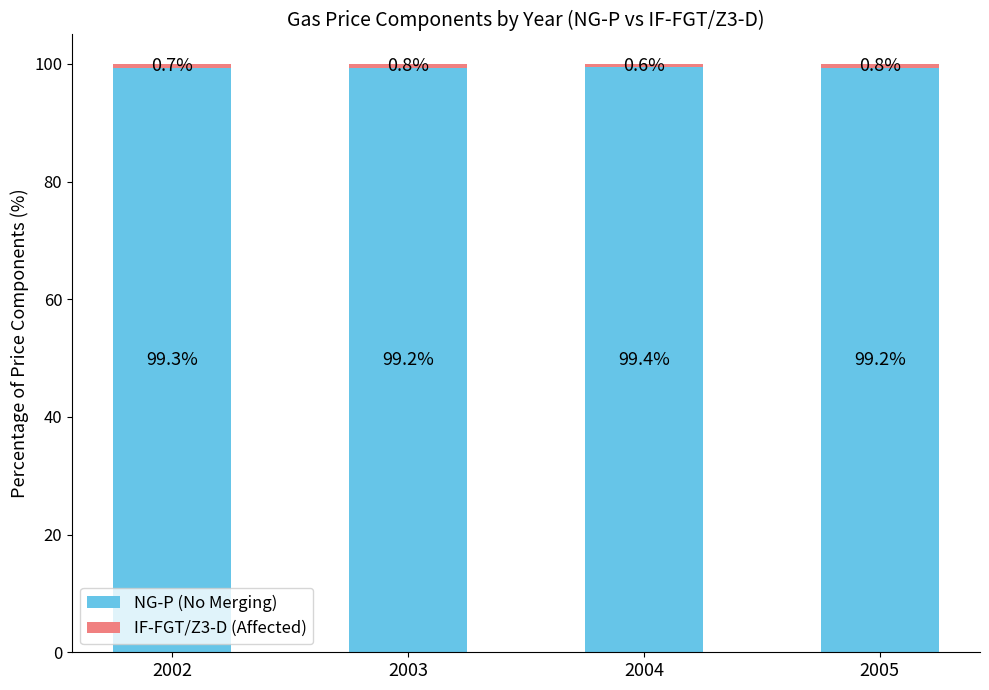

What is the total value across all series at 2004?

100.0